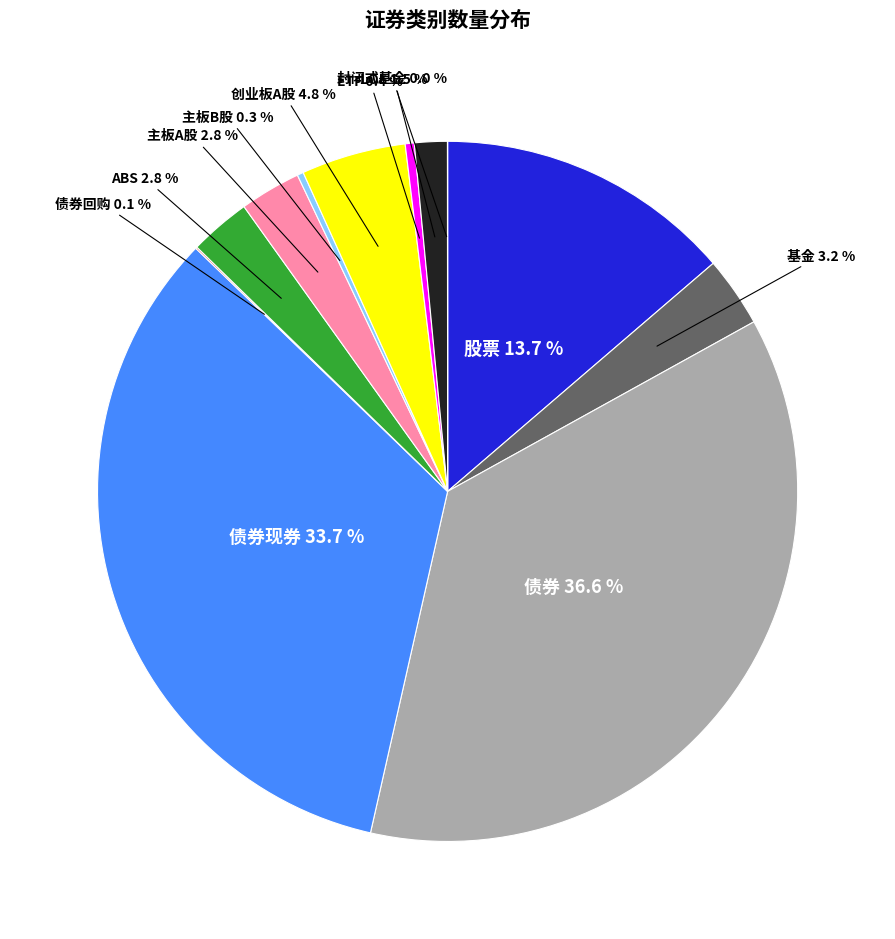

What portion of the pie excludes LOF?

98.5%